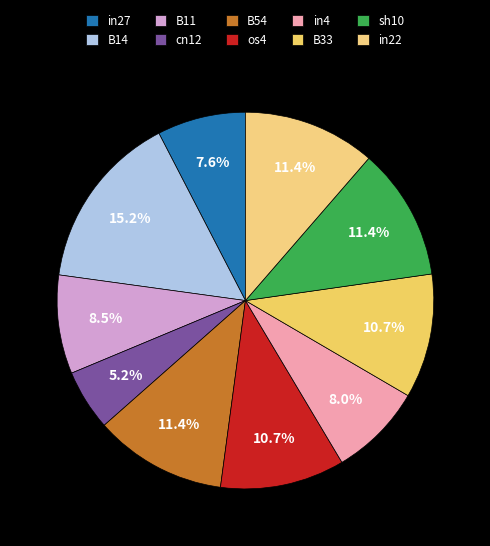

Count the number of slices in the pie.

10